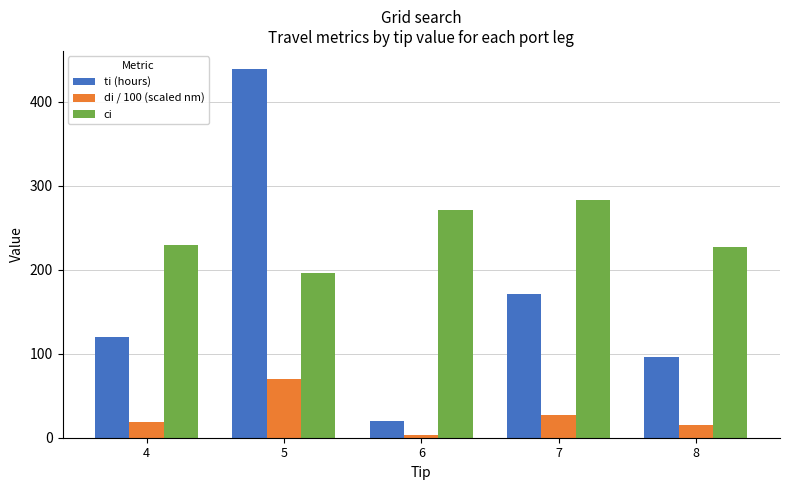

The ci series shows 229.0 at 4. True or false?

True